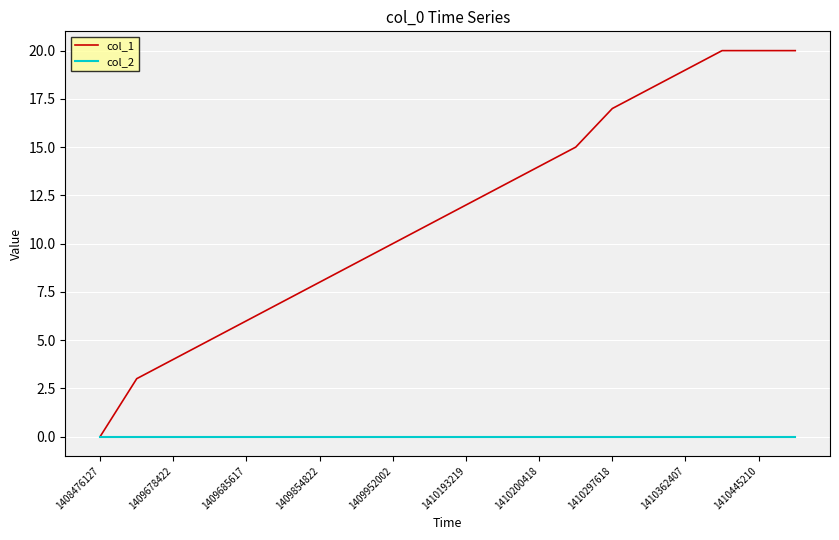

Which series has the largest total across all categories?

col_1